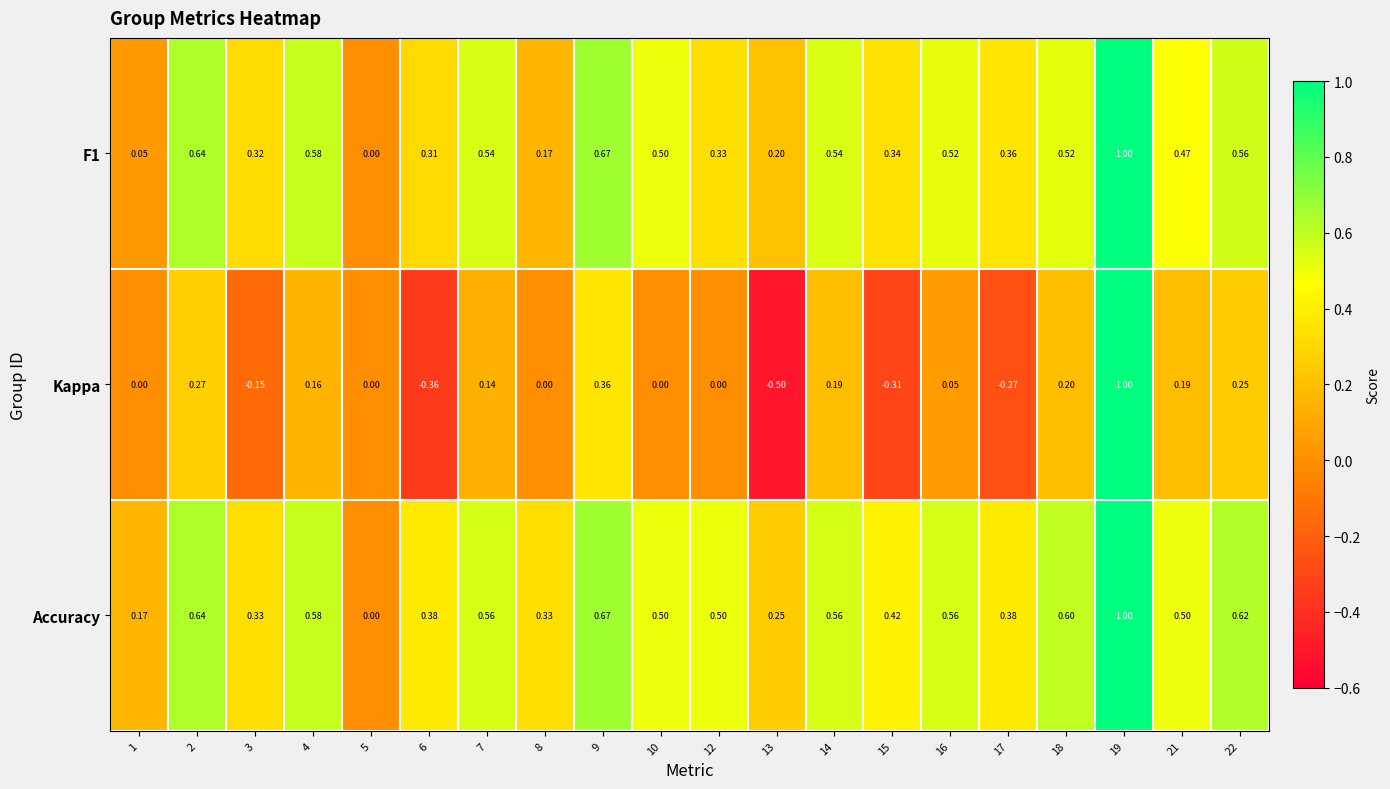

Between 5 and 16, which series saw the biggest shift?

Accuracy